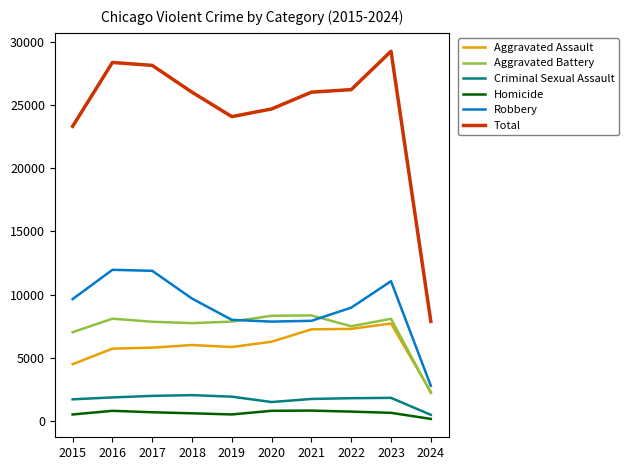

At 2020, list the series in order from smallest to largest.

Homicide, Criminal Sexual Assault, Aggravated Assault, Robbery, Aggravated Battery, Total